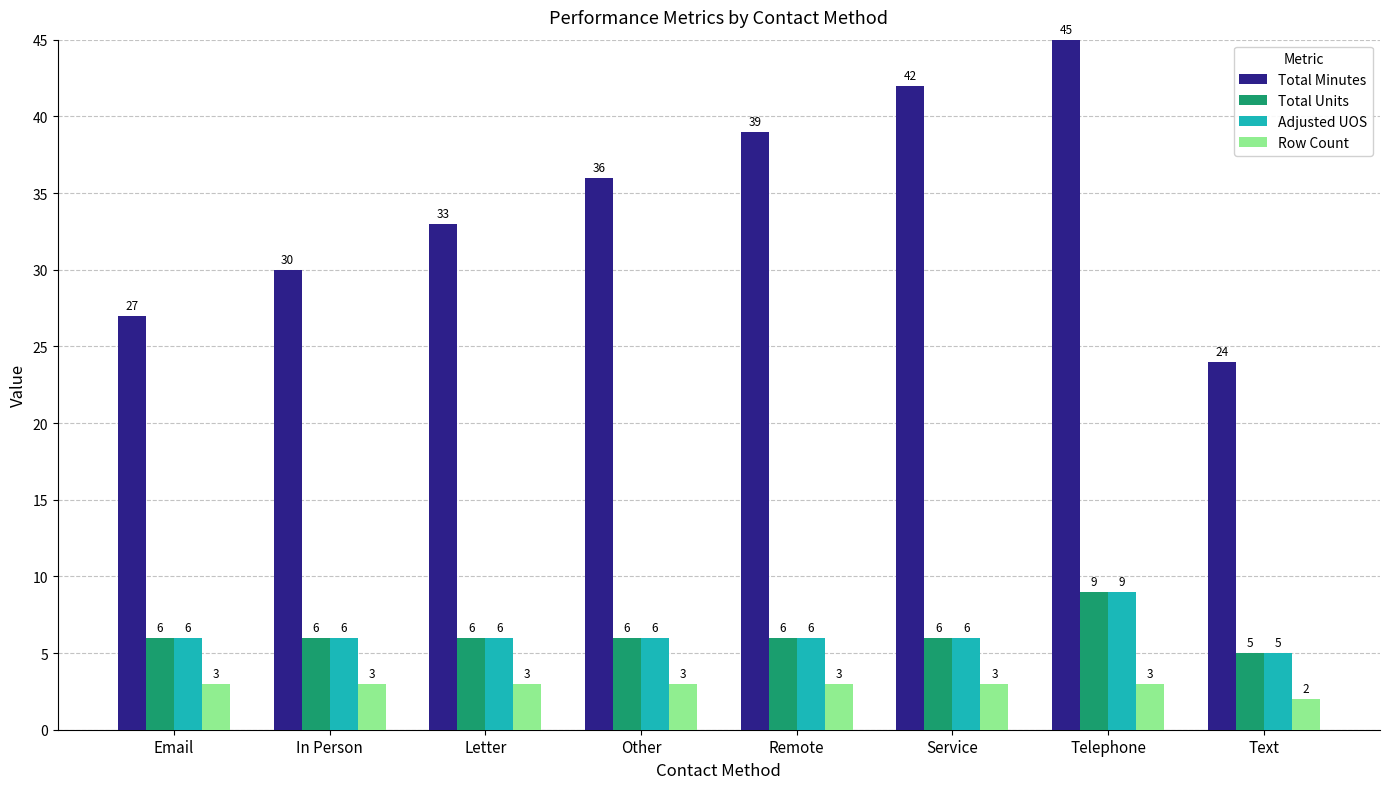

How many series are shown in this chart?

4